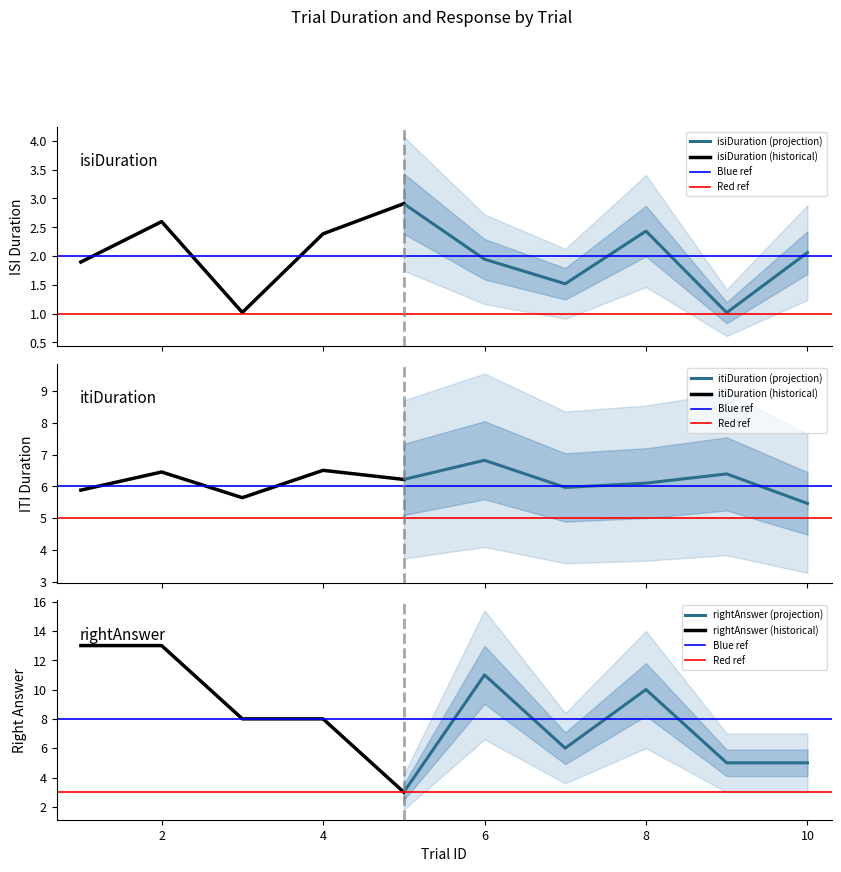

Is the value of rightAnswer at 7 greater than the value of isiDuration at 10?

Yes